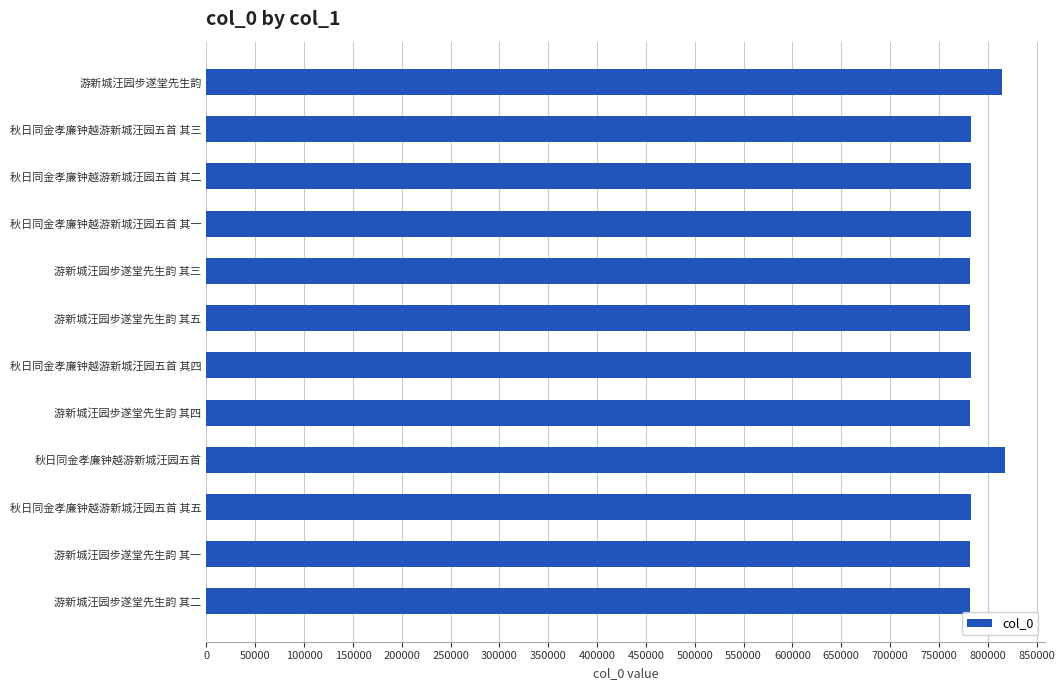

Are the bars grouped side by side (vs. stacked)?

No